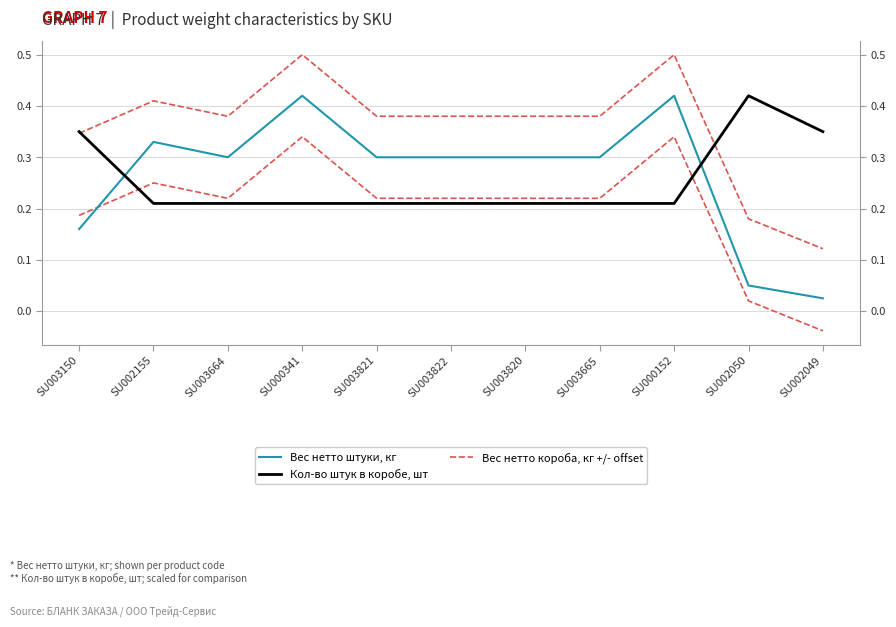

After their last crossing, which series has the higher values: Кол-во штук в коробе, шт or Вес нетто короба, кг +/- offset?

Кол-во штук в коробе, шт